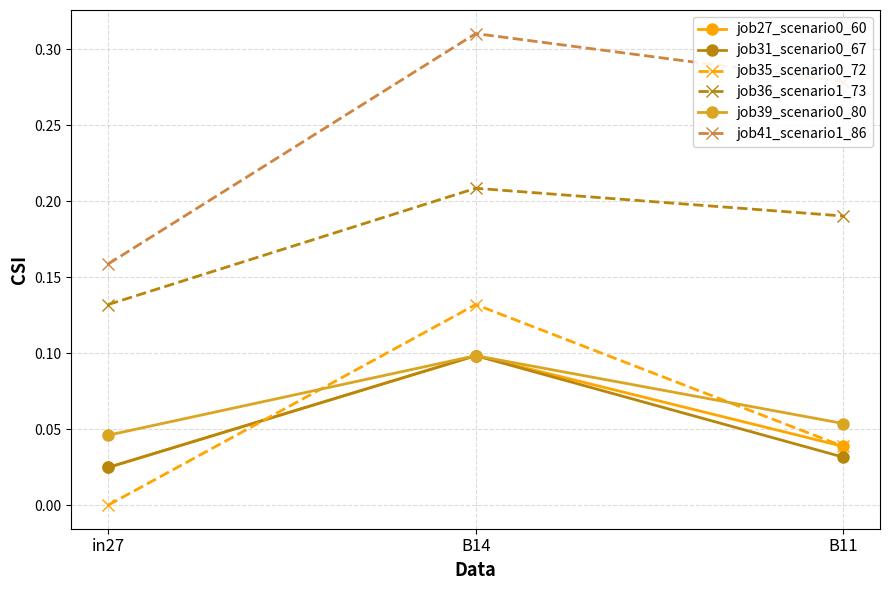

Which series has the largest range (max minus min)?

job41_scenario1_86